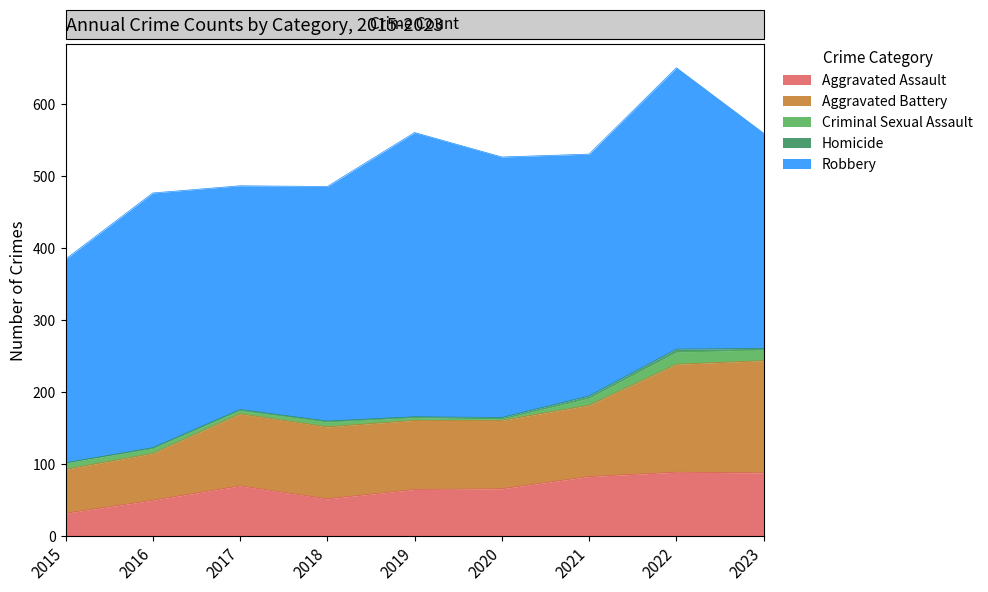

Is the value of Robbery at 2017 greater than the value of Homicide at 2019?

Yes